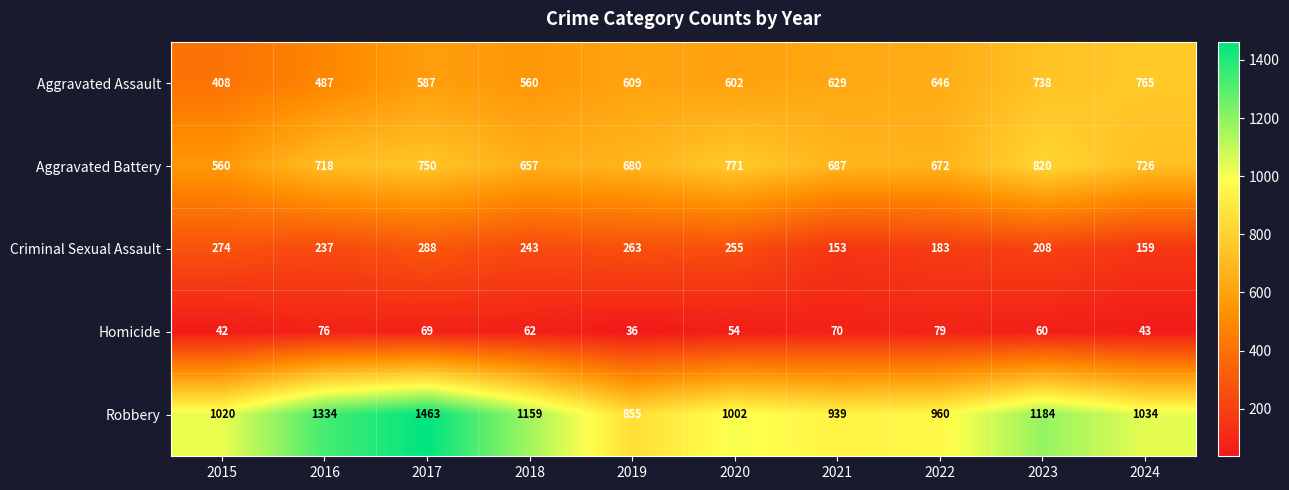

List the series in order of their peak value, highest first.

Robbery, Aggravated Battery, Aggravated Assault, Criminal Sexual Assault, Homicide